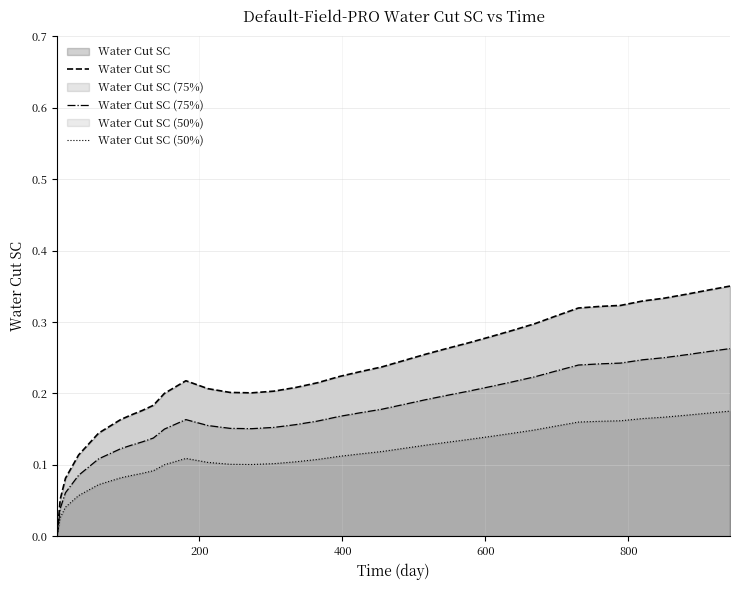

True or false: Water Cut SC and Water Cut SC (50%) intersect in this chart.

False